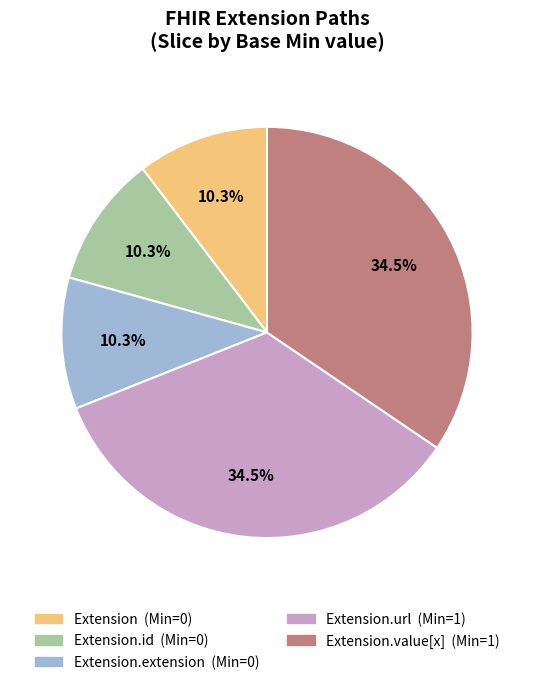

Is there any slice that represents more than half of the pie?

No